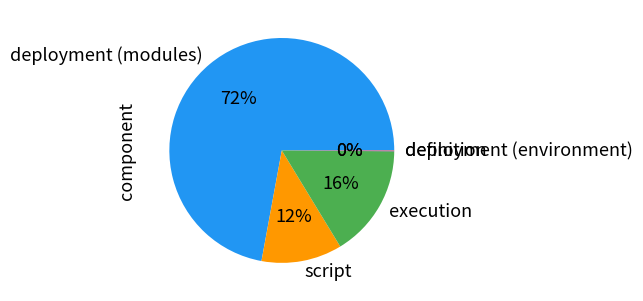

To the nearest percent, what portion does execution represent?

16%